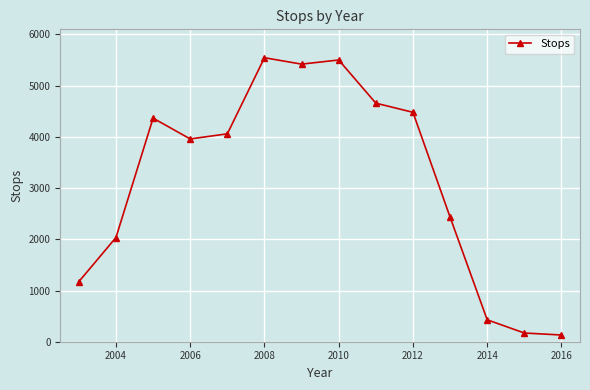

What is the sum of all values?

44365